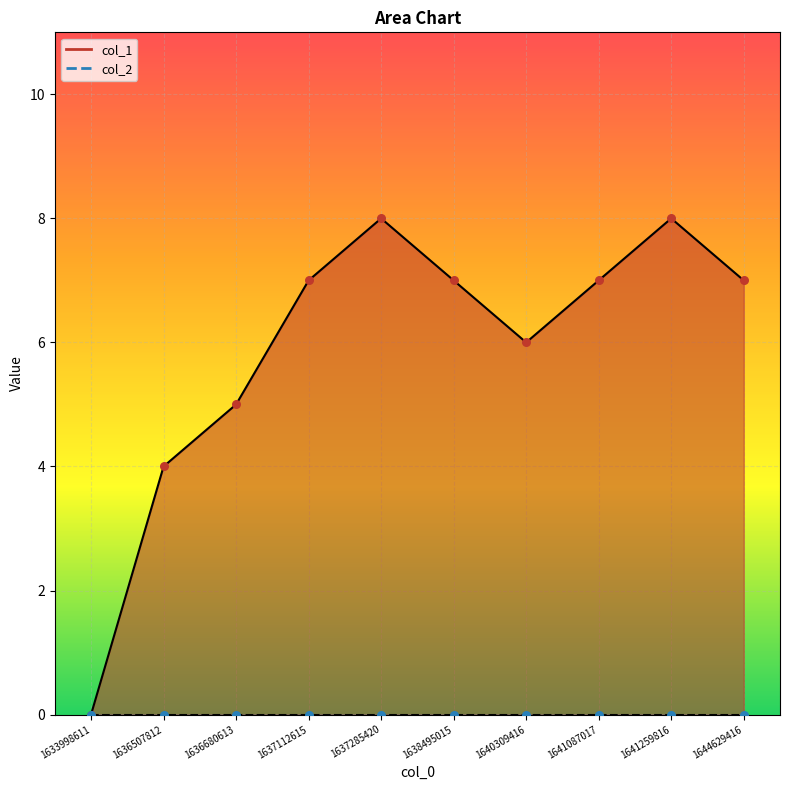

What is the change in value from 1633998611 to 1636507812?

+4